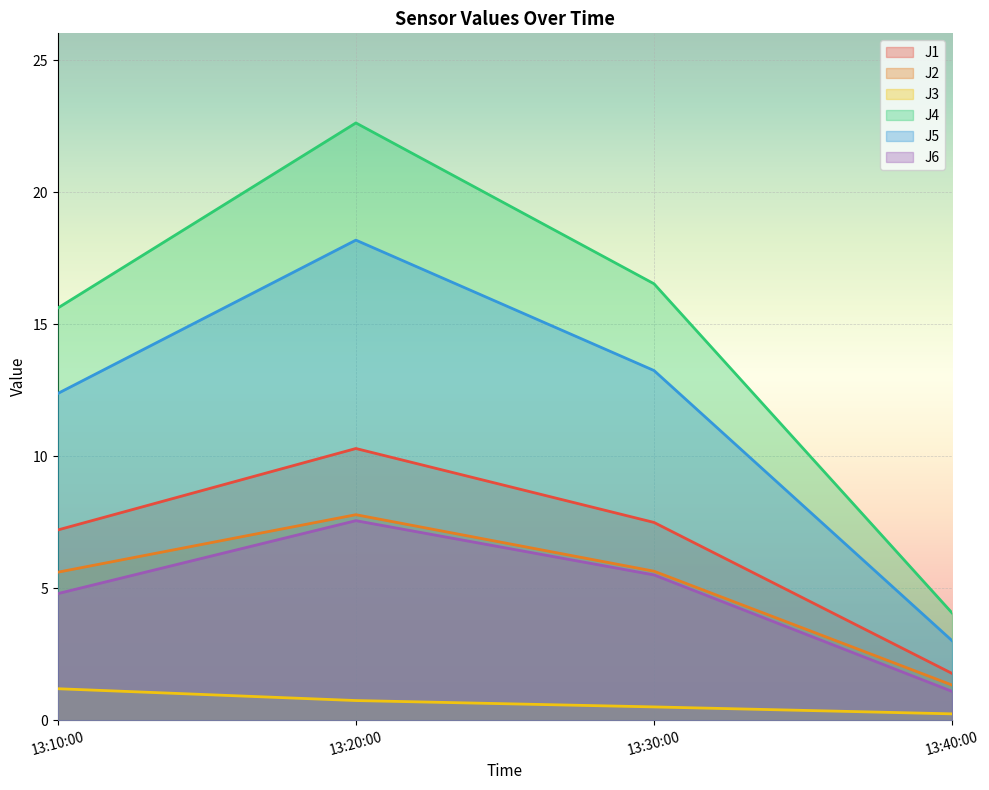

Which category has the highest value across all series?

13:20:00